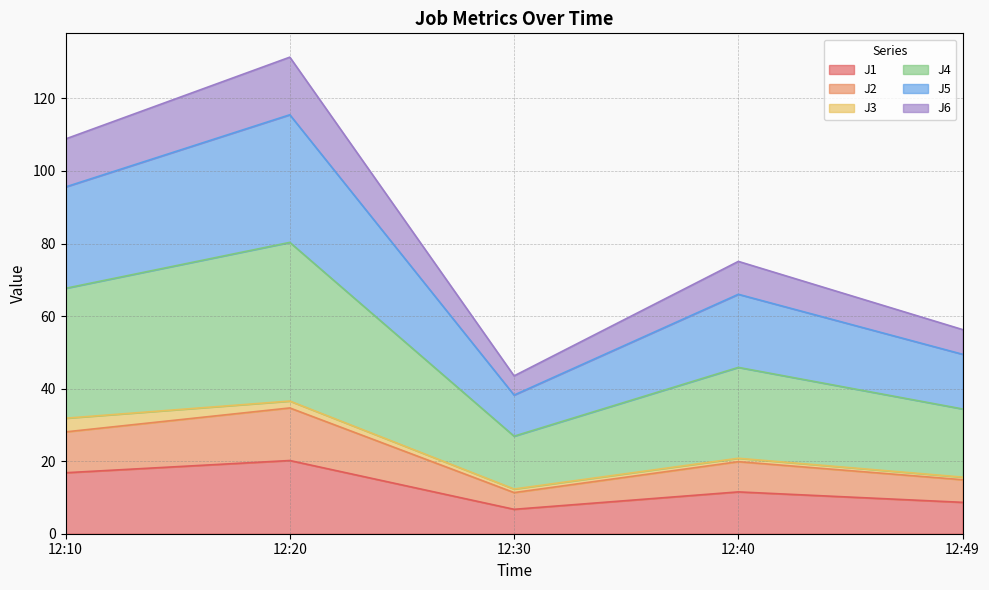

At which category is the sum across all series the highest?

12:20